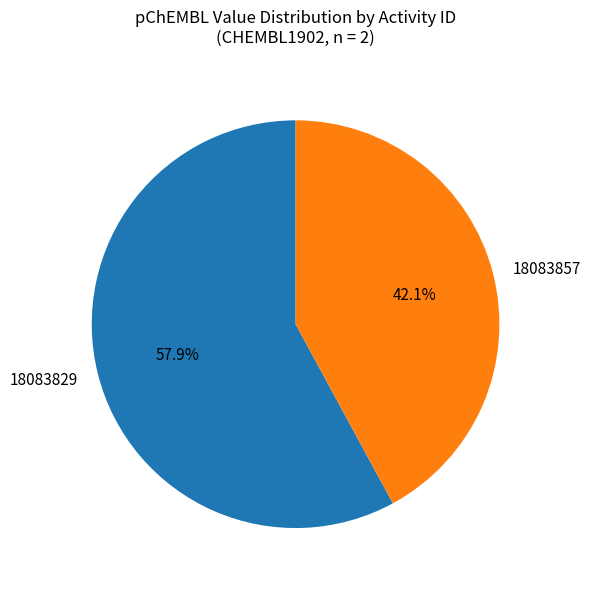

The 18083857 slice represents 54% of the pie. True or false?

False